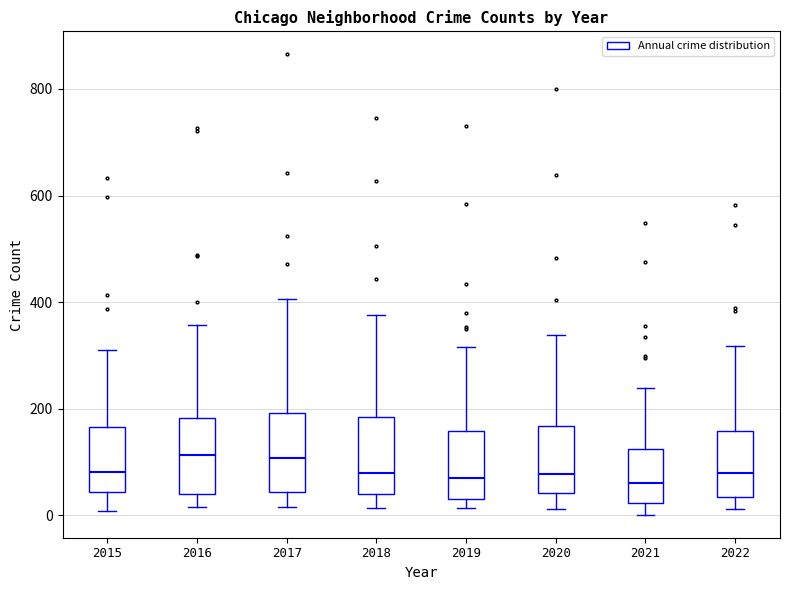

Reading left to right, read every box against the y-axis: the position of its median line, the range the box covers, and the ends of its whiskers. The values are not printed on the chart, so give them approximately, as read against the axis.

2015: median 80, box 40 to 160, whiskers 0 to 320
2016: median 120, box 40 to 180, whiskers 20 to 360
2017: median 100, box 40 to 200, whiskers 20 to 400
2018: median 80, box 40 to 180, whiskers 20 to 380
2019: median 60, box 40 to 160, whiskers 20 to 320
2020: median 80, box 40 to 160, whiskers 20 to 340
2021: median 60, box 20 to 120, whiskers 0 to 240
2022: median 80, box 40 to 160, whiskers 20 to 320